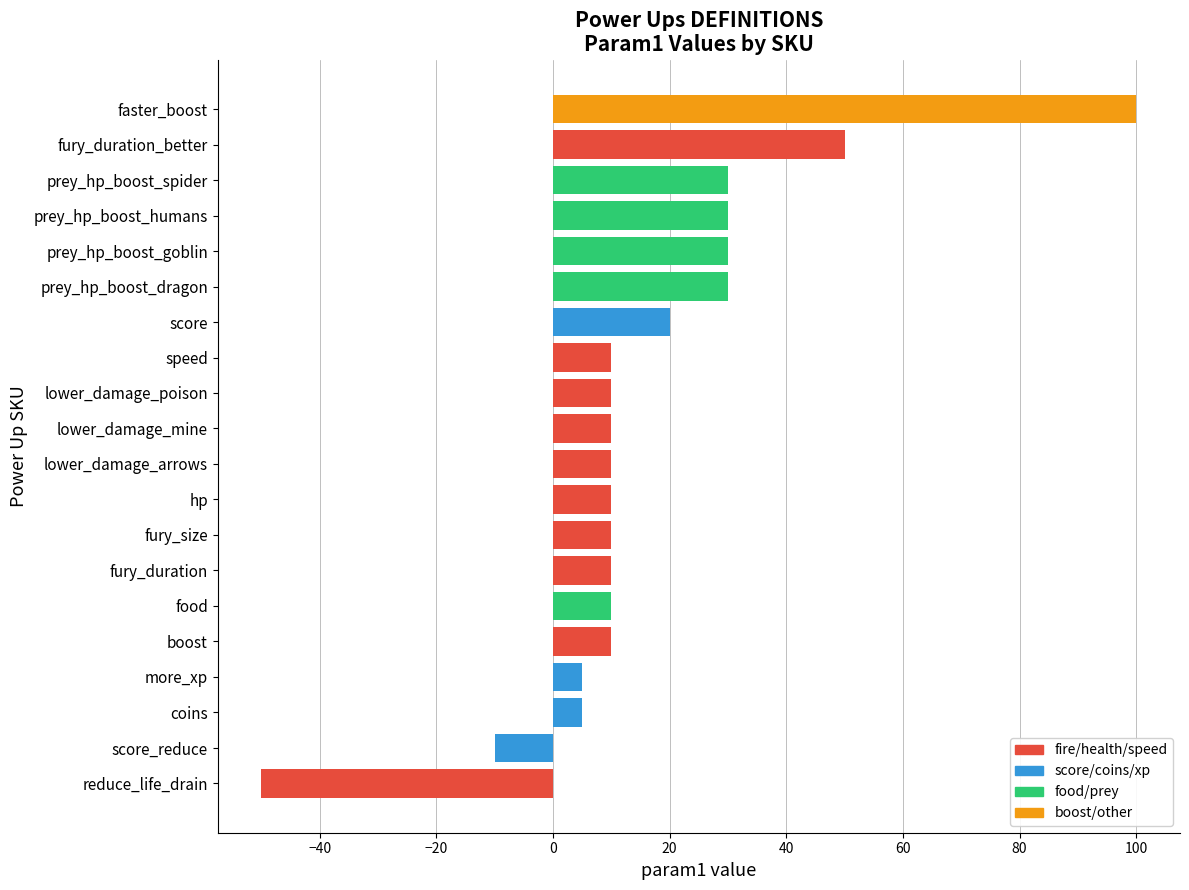

The chart shows a value of 30 at prey_hp_boost_dragon. True or false?

True